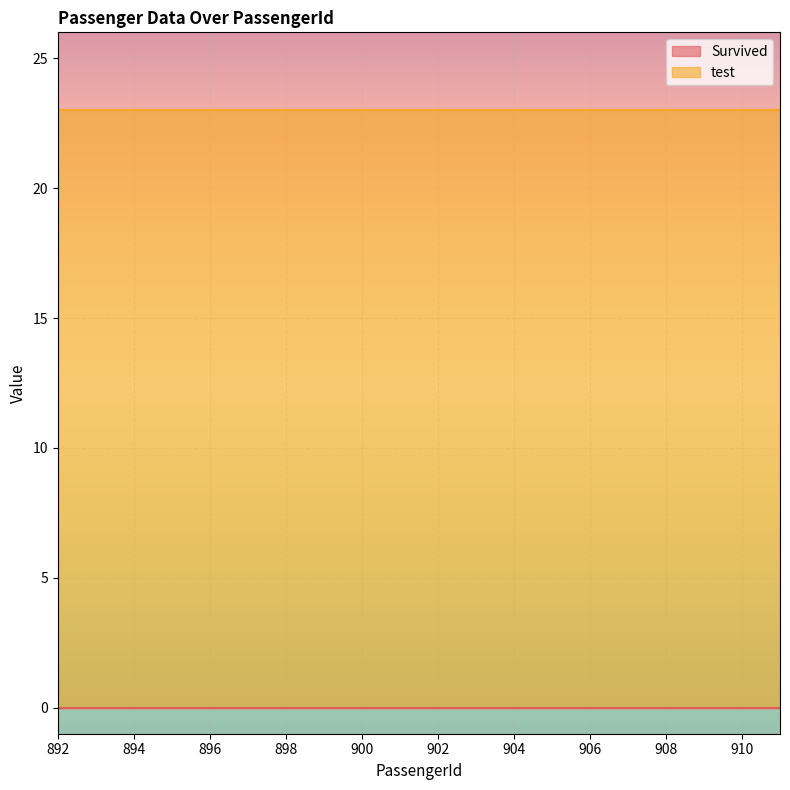

Reading left to right, transcribe all the data shown in this chart.

Survived: 0	0	0	0	0	0	0	0	0	0	0	0	0	0	0	0	0	0	0	0
test: 23	23	23	23	23	23	23	23	23	23	23	23	23	23	23	23	23	23	23	23